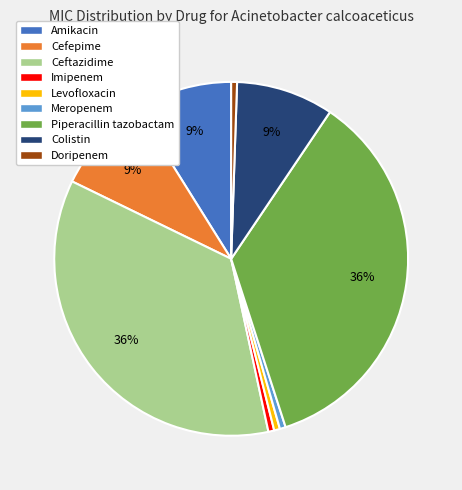

The Cefepime slice represents 23% of the pie. True or false?

False